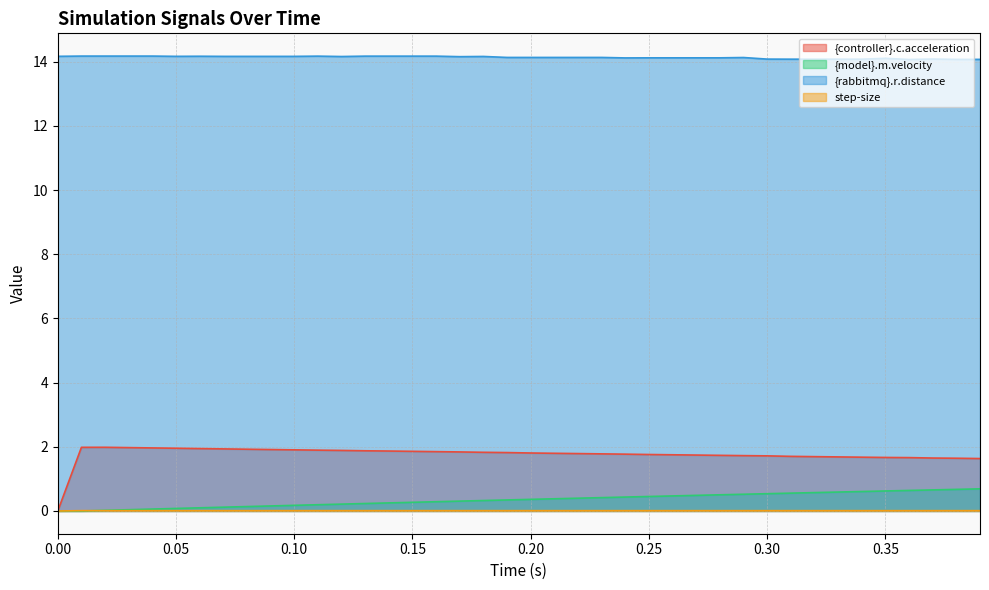

Rank the series by their maximum value, from lowest to highest.

step-size, {model}.m.velocity, {controller}.c.acceleration, {rabbitmq}.r.distance